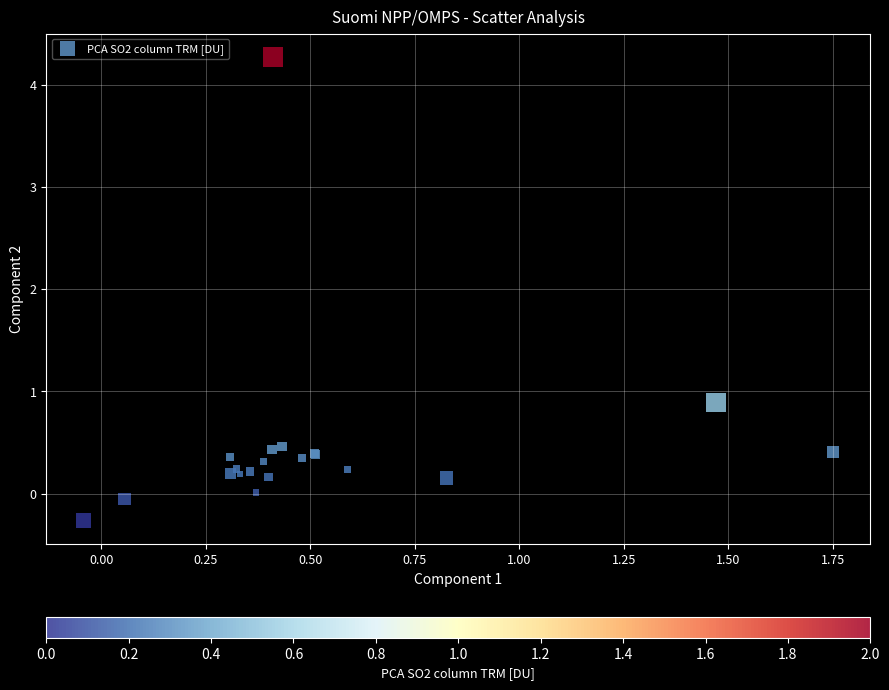

What Y value in the scatter plot is closest to 2?

0.9